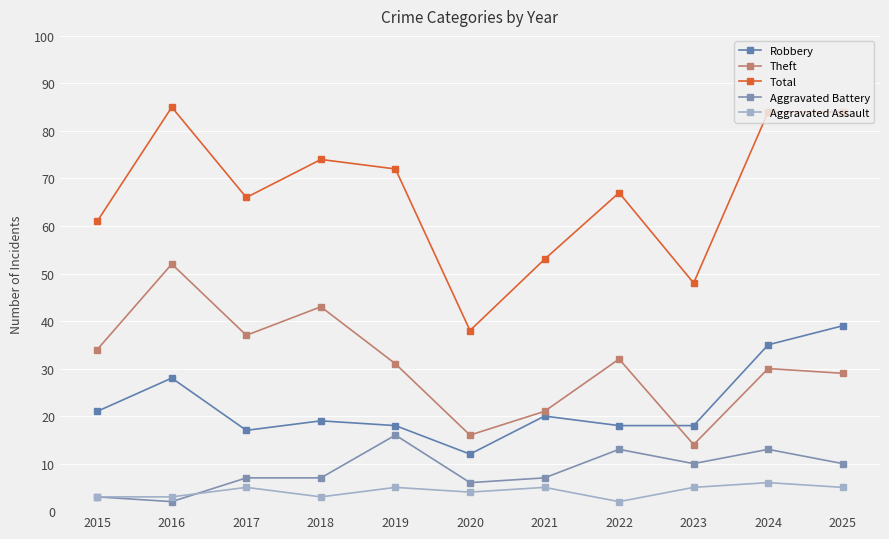

True or false: Aggravated Battery has more than 2 interior local peaks.

True